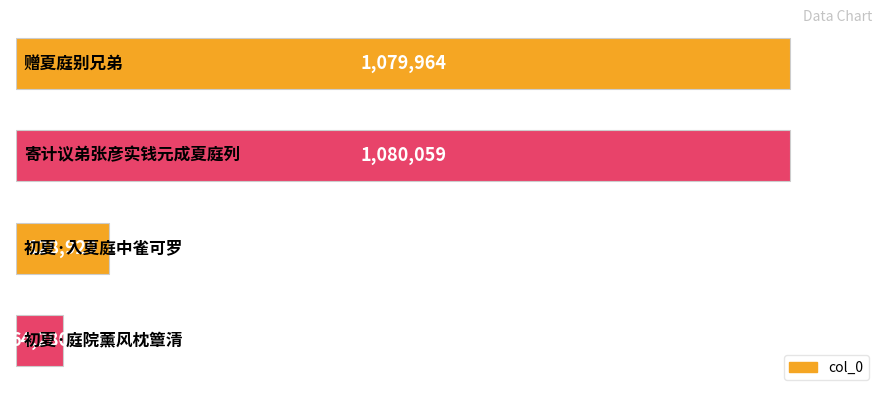

Reading bottom to top, list all the values displayed in this chart.

64280	128920	1080059	1079964